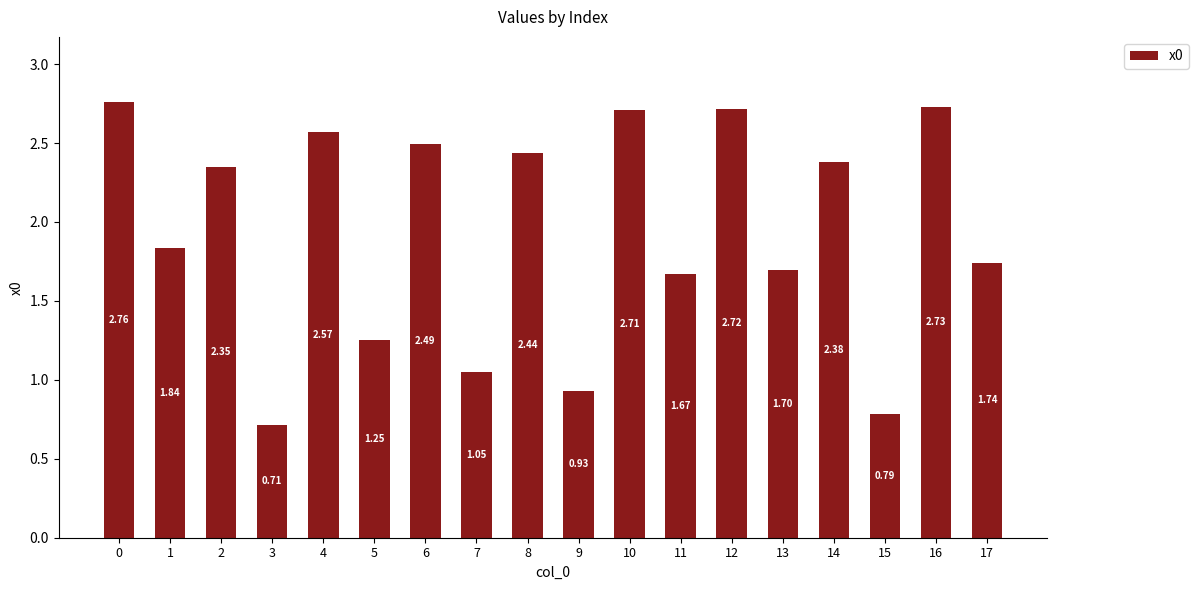

What is the change in value from 0 to 1?

-0.9